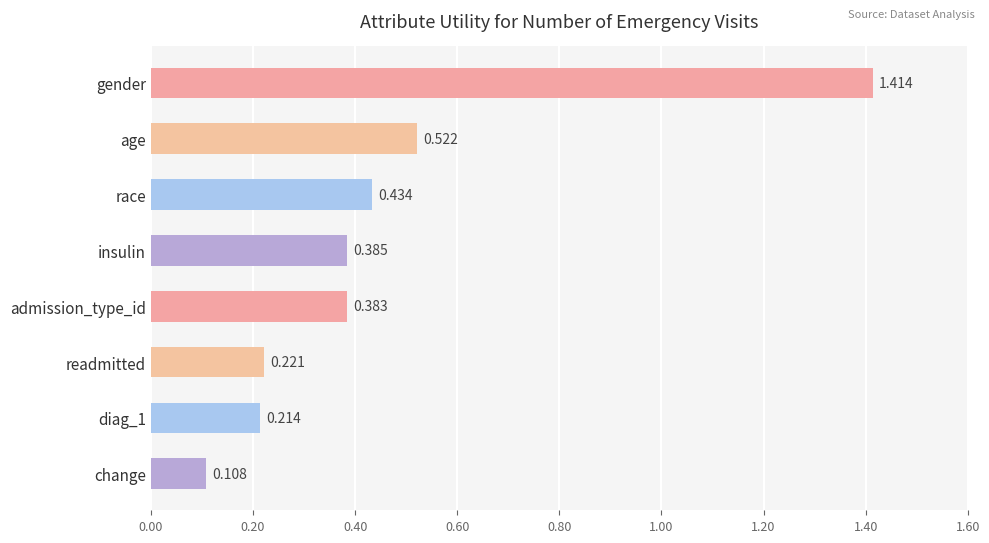

What is the label of the 5th bar from the bottom?

insulin